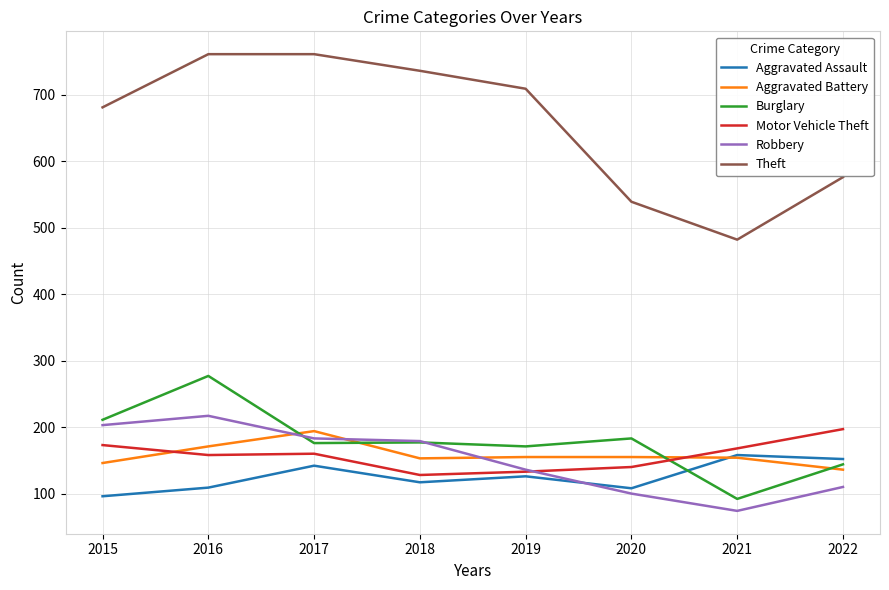

What are all the series names shown in the legend?

Aggravated Assault, Aggravated Battery, Burglary, Motor Vehicle Theft, Robbery, Theft